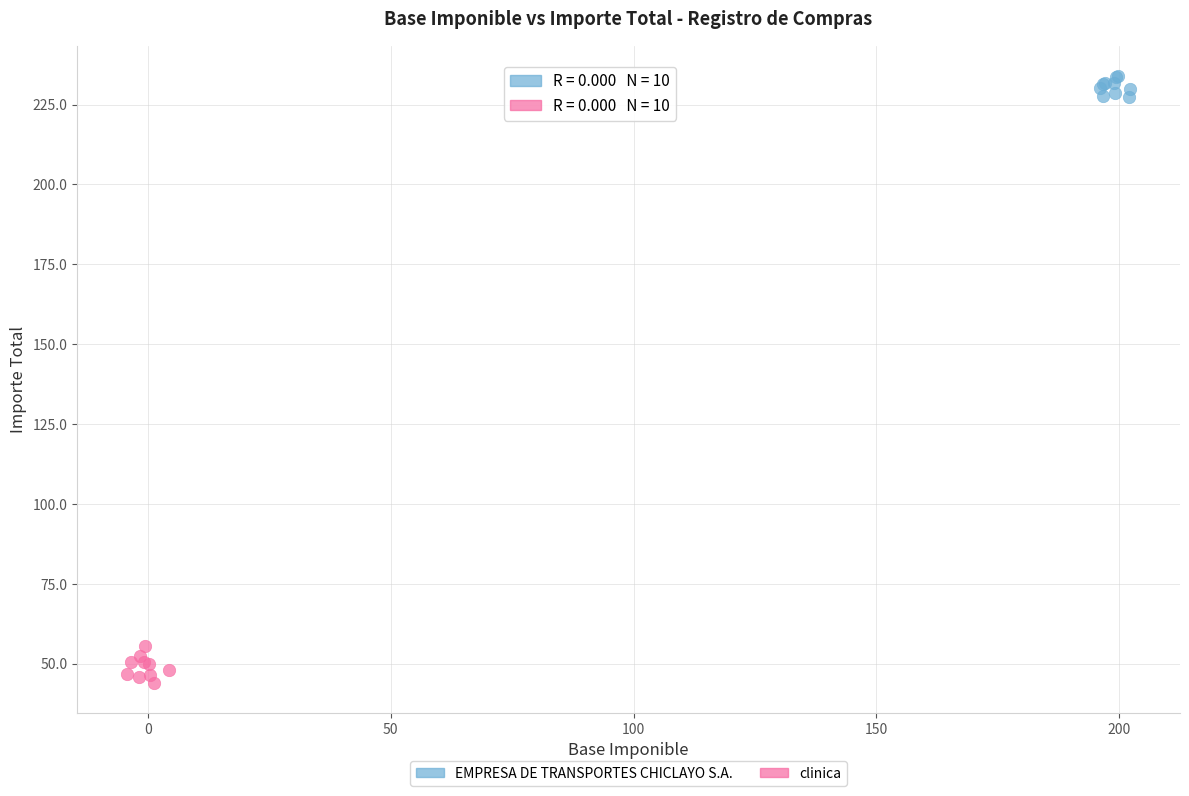

Which series contains the lowest Y value?

clinica